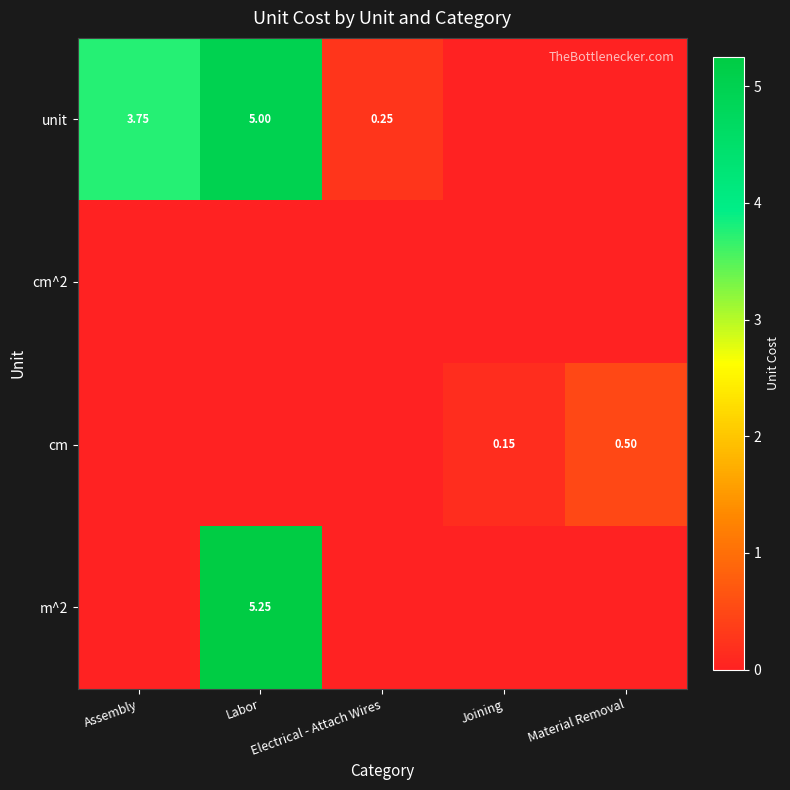

Between Labor and Material Removal, which series saw the biggest shift?

m^2